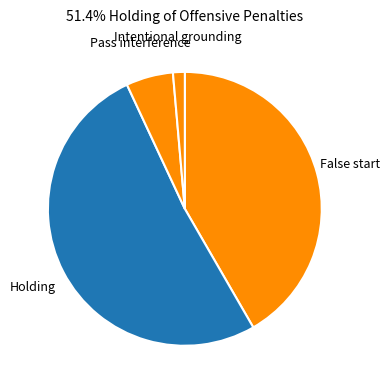

Do False start and Intentional grounding together represent more than half of the pie?

No